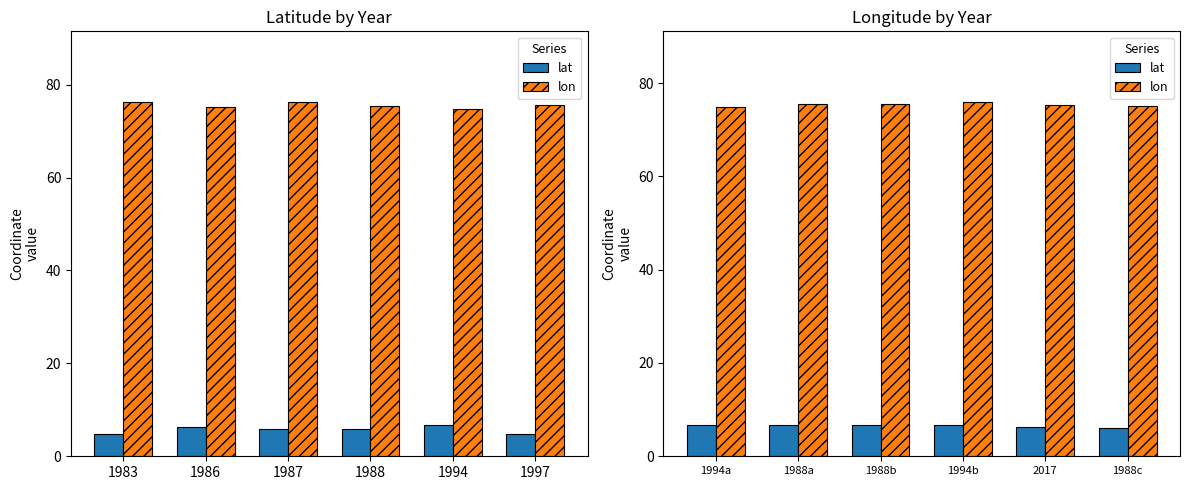

What is the sum of all lon values?

452.0